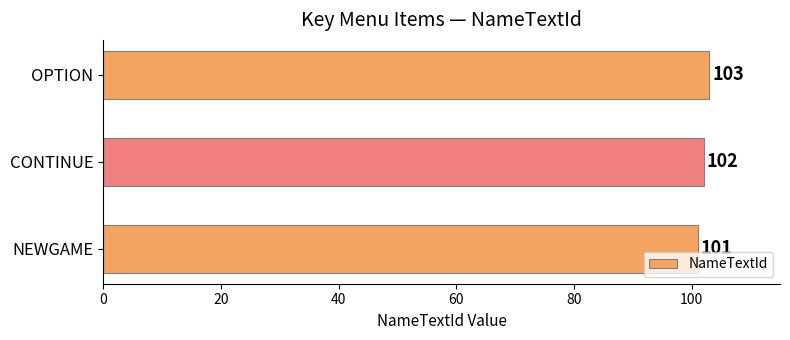

True or false: the data shows 45 at OPTION.

False